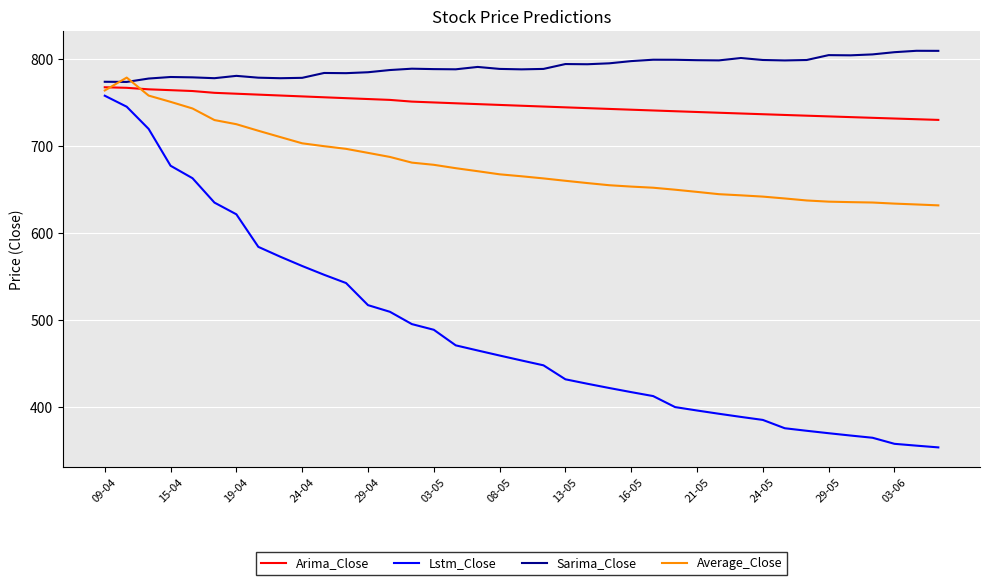

Which series has the largest range (max minus min)?

Lstm_Close